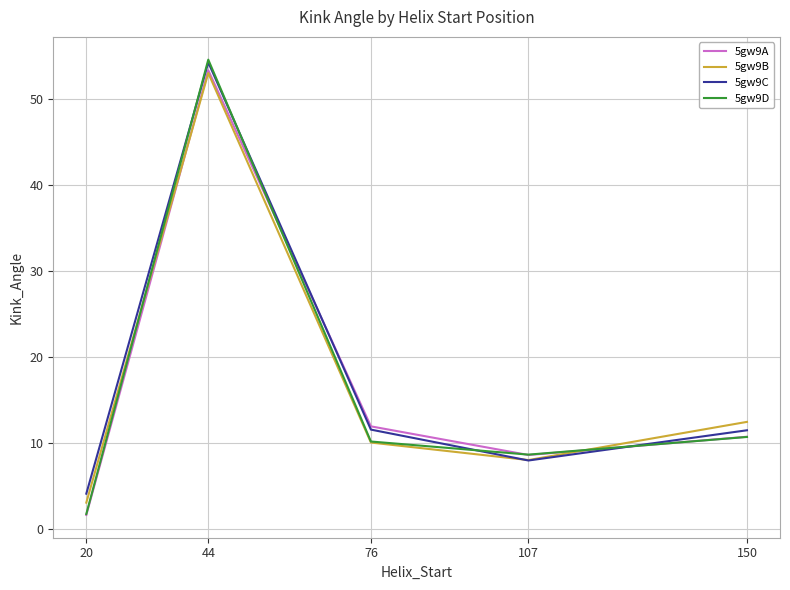

What is the difference between the highest and lowest values at 44?

1.6